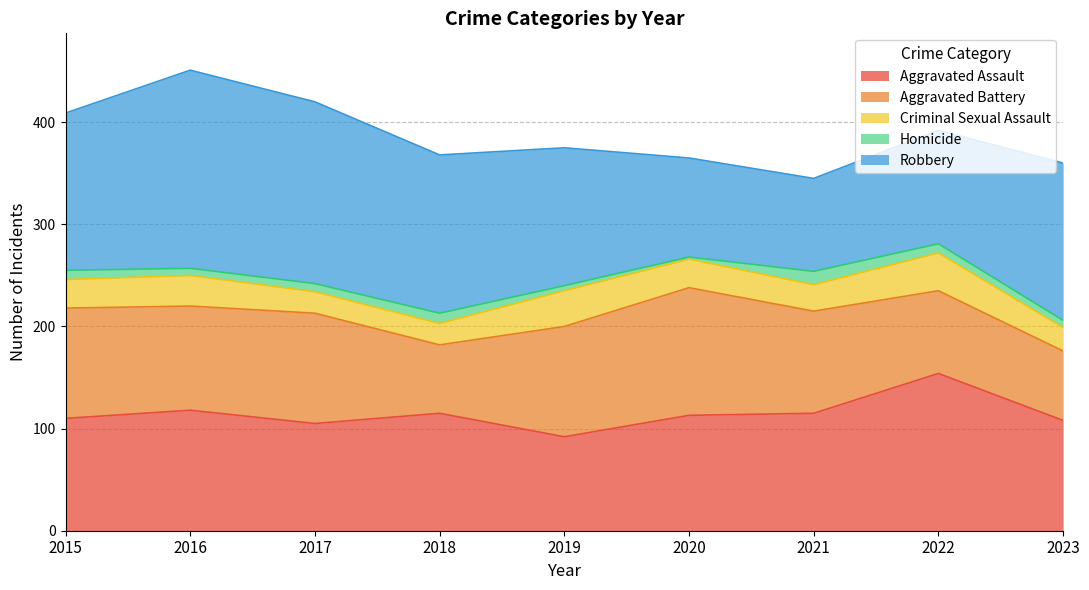

How many data points does each series have?

9